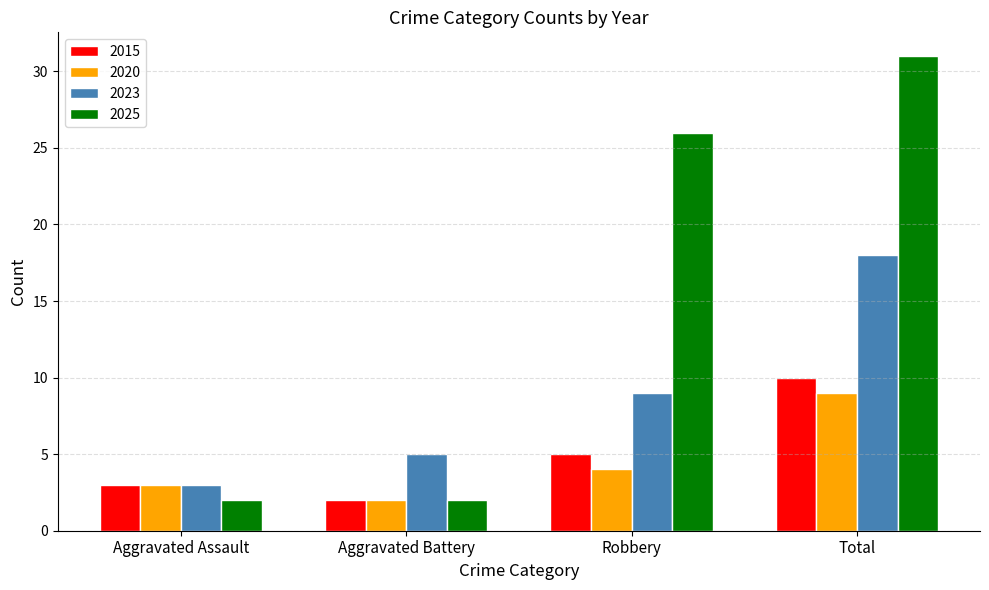

What is the spread (max minus min) of values at Aggravated Battery?

3